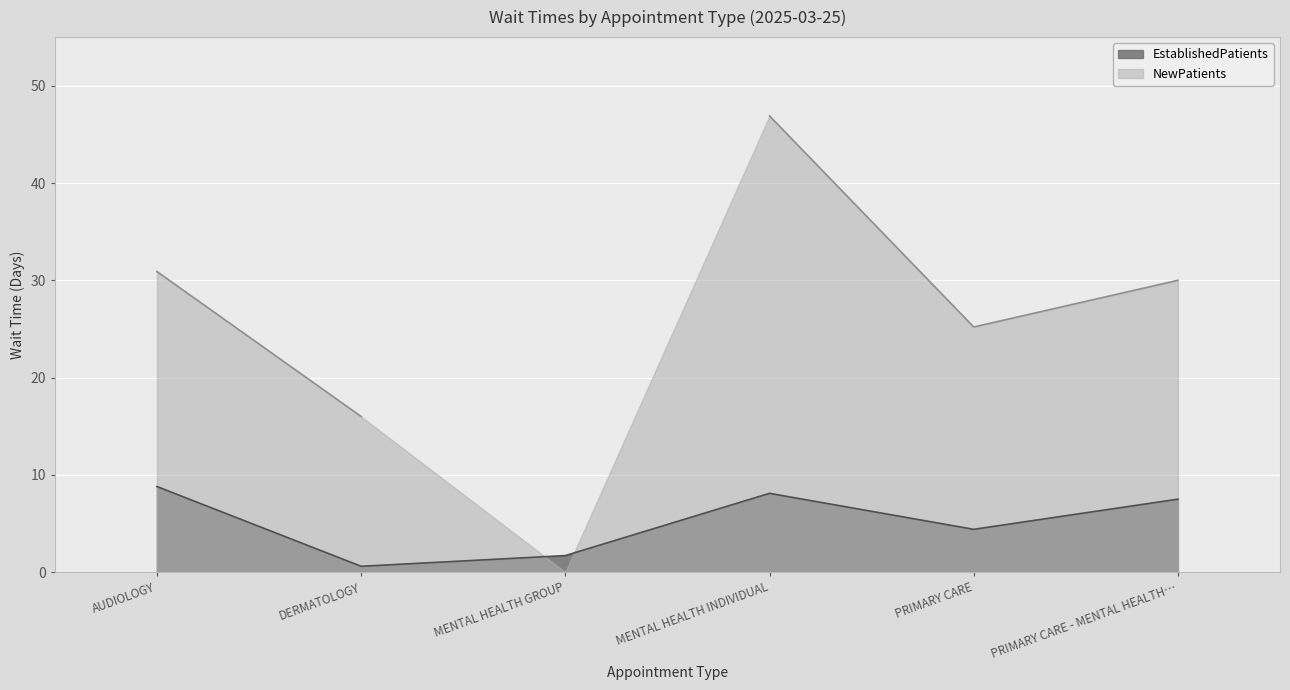

The chart shows a value of 7.5 at PRIMARY CARE - MENTAL HEALTH…. True or false?

True